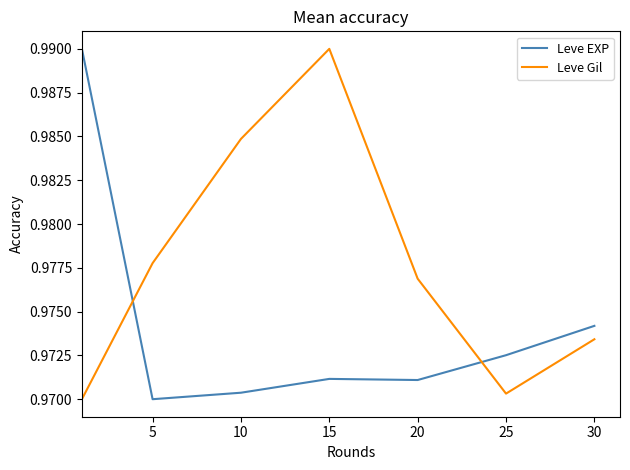

Which series has the largest total across all categories?

Leve Gil